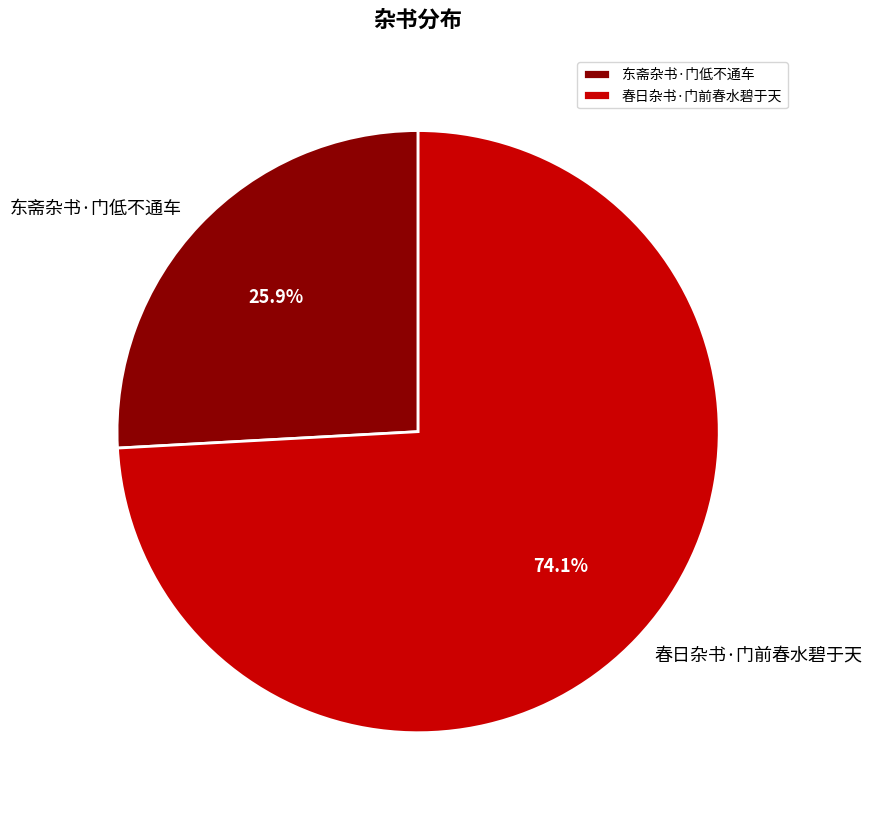

Which has a higher value, 东斋杂书·门低不通车 or 春日杂书·门前春水碧于天?

春日杂书·门前春水碧于天